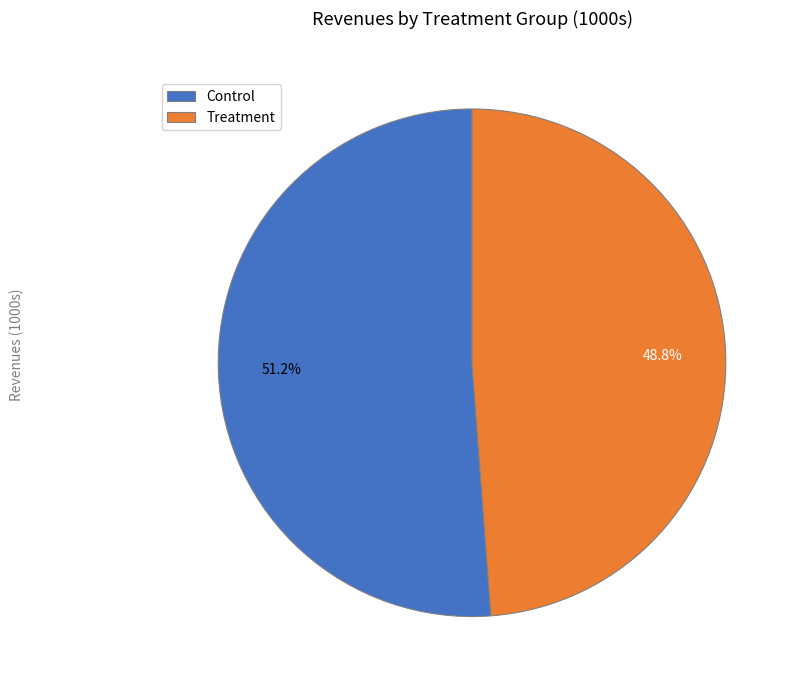

How many slices are in this pie chart?

2